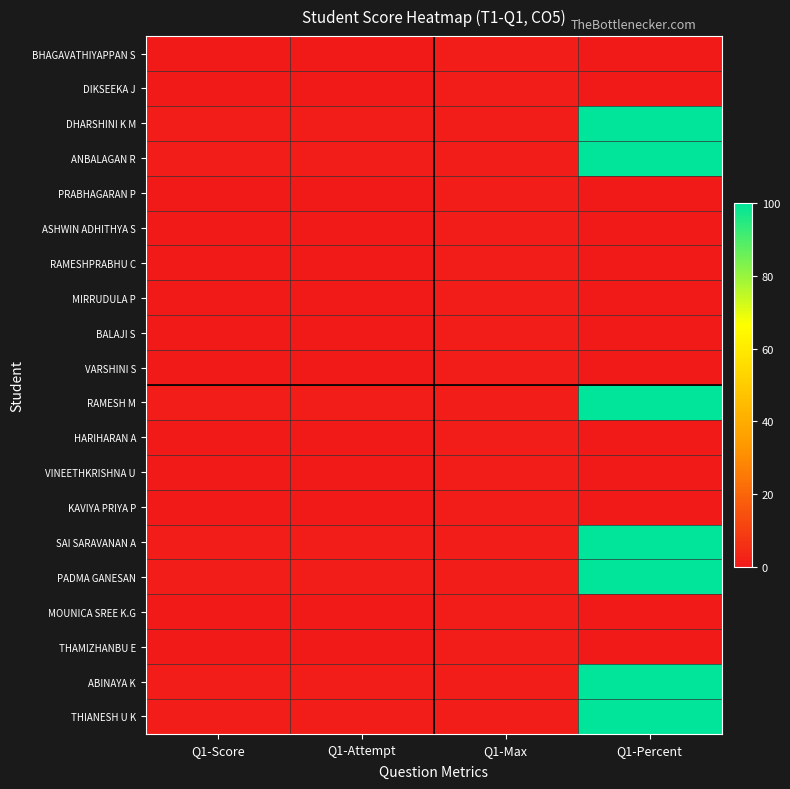

Between Q1-Percent and Q1-Score, which is larger?

Q1-Percent